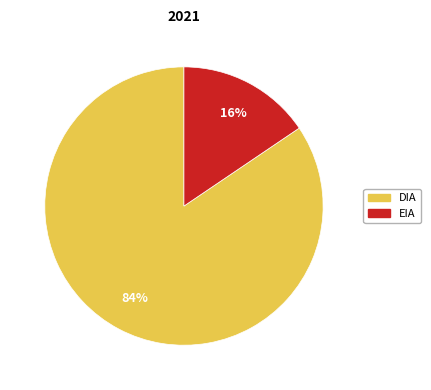

Rank the categories by value from highest to lowest.

DIA, EIA